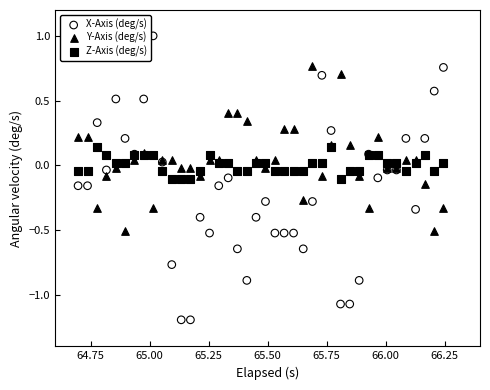

Which series contains the highest Y value?

X-Axis (deg/s)